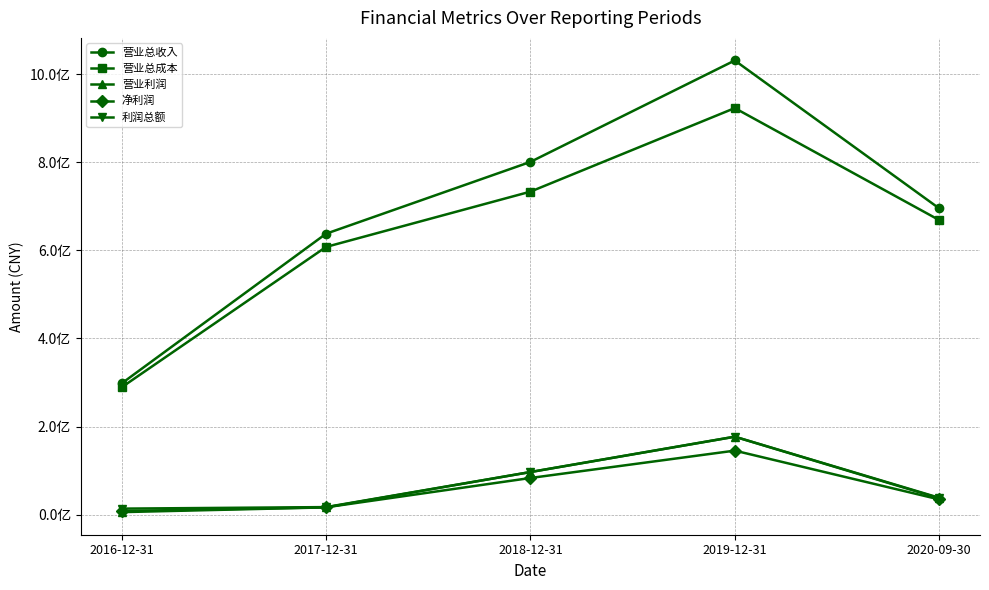

What is the value of the 利润总额 point at the 3rd from the left?

96773609.3